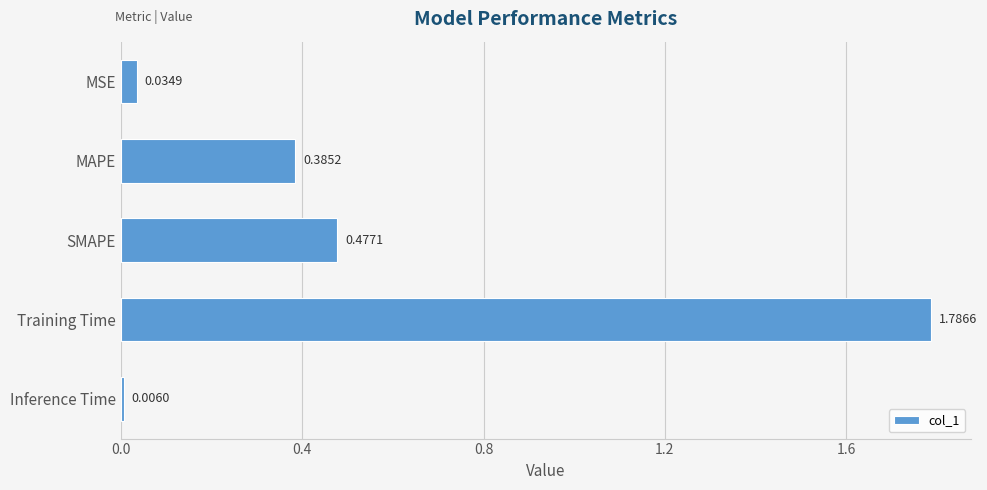

What is the change in value from MSE to SMAPE?

+0.4